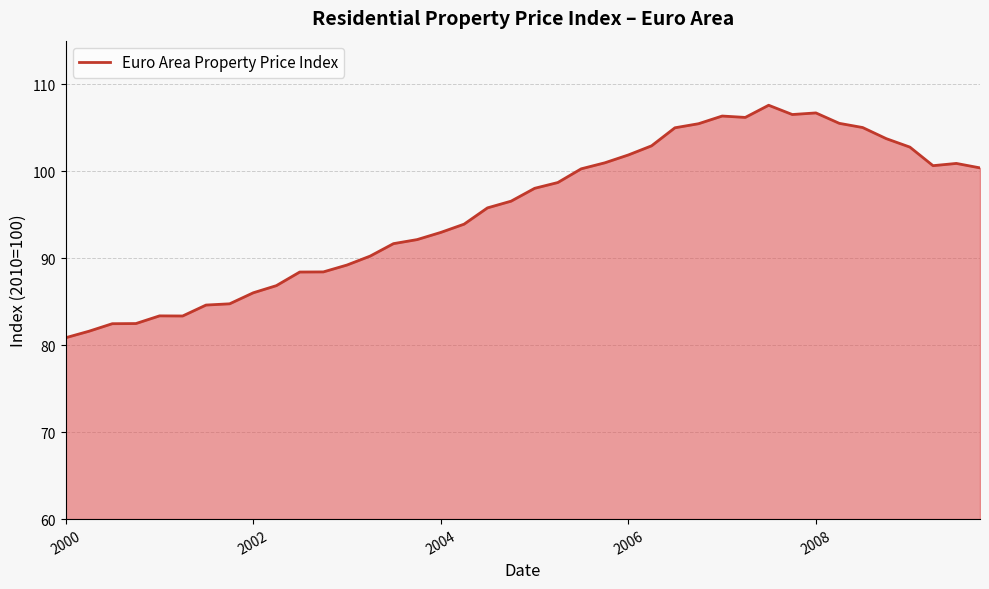

What is the difference between the maximum and minimum values?

26.7